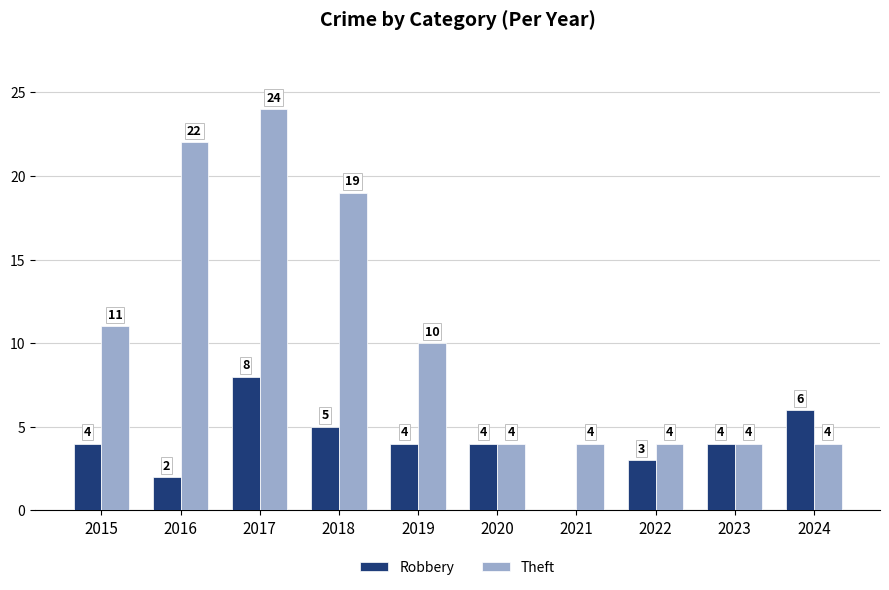

Are the bars grouped side by side (vs. stacked)?

Yes